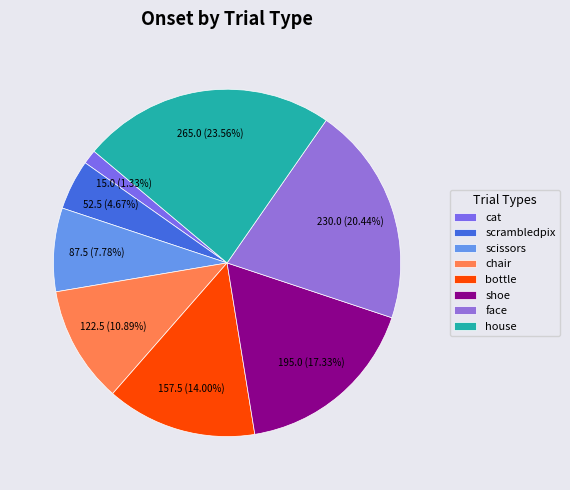

To the nearest percent, what percentage of the pie is face?

20%